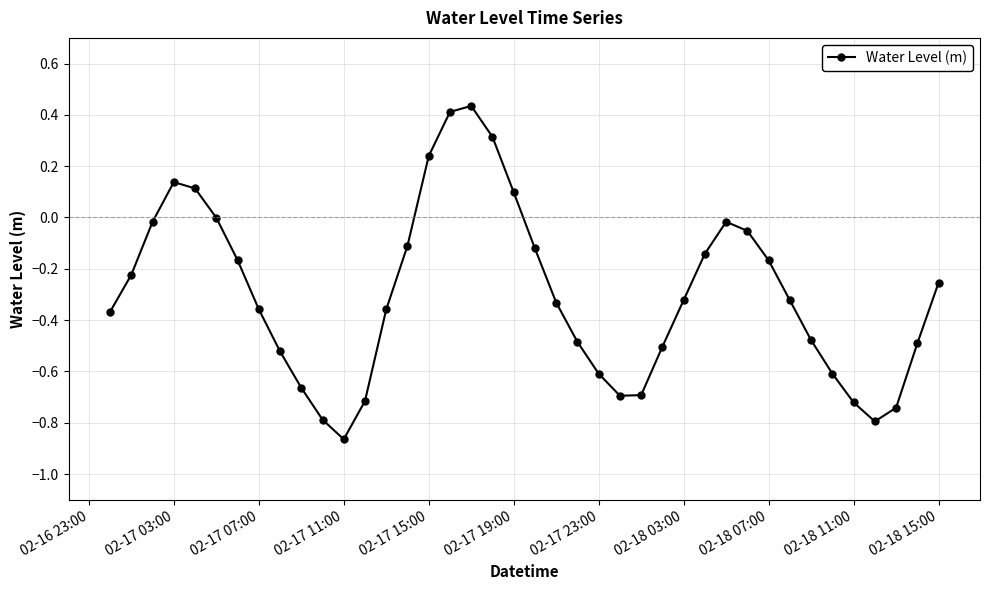

What is the difference between the maximum and second lowest values?

1.2